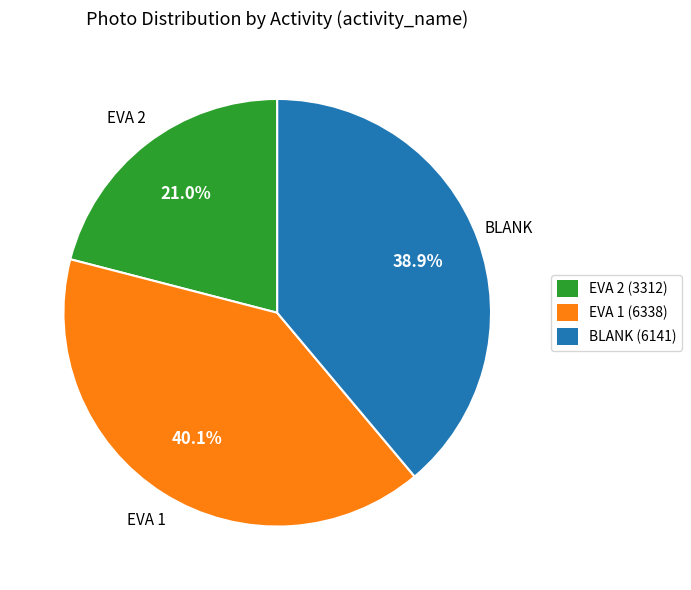

How many segments does this pie chart have?

3